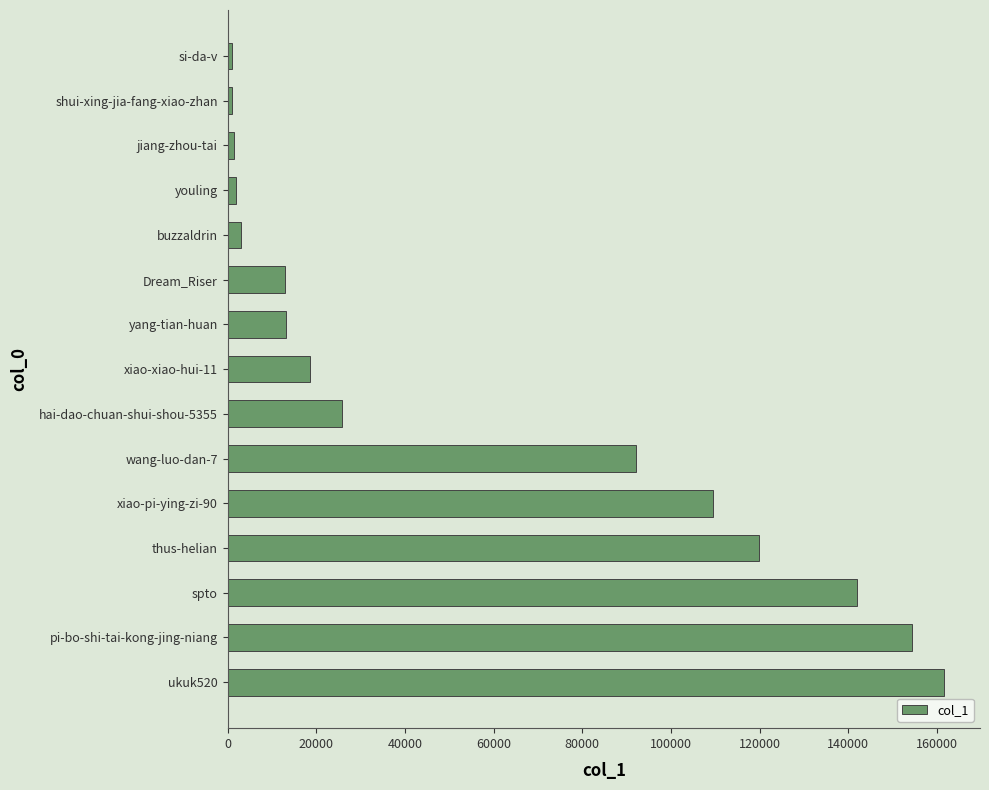

What is the difference between the second highest and second lowest values?

153240